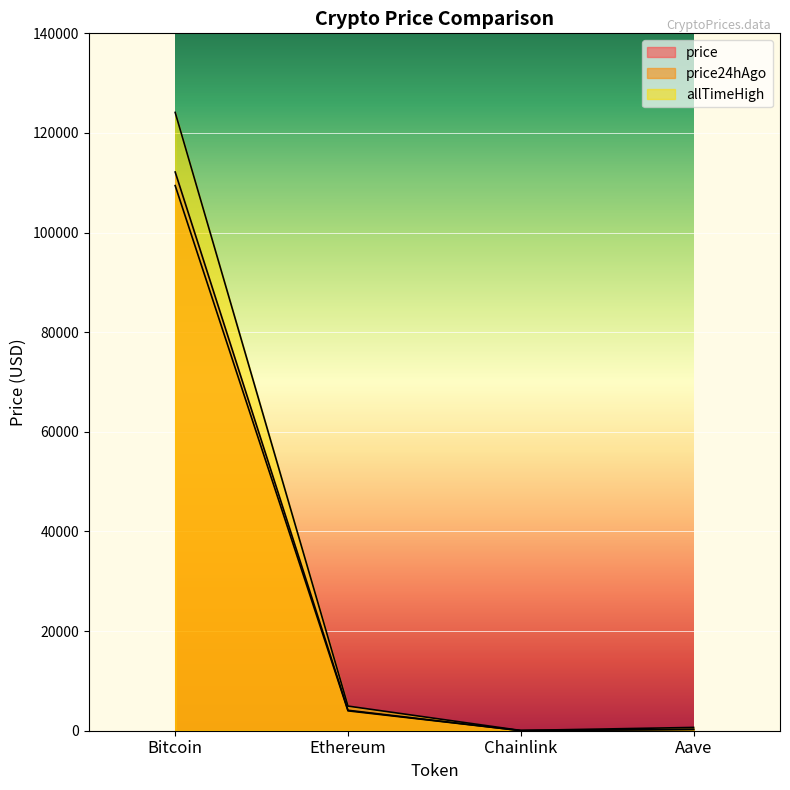

True or false: allTimeHigh has more than 2 points higher than both neighbors.

False